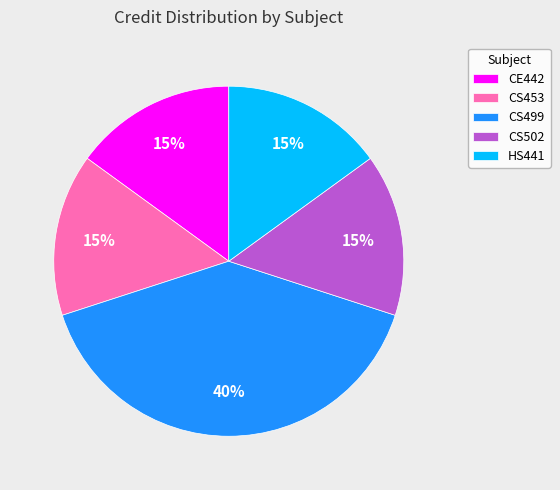

Which slice is the largest?

CS499